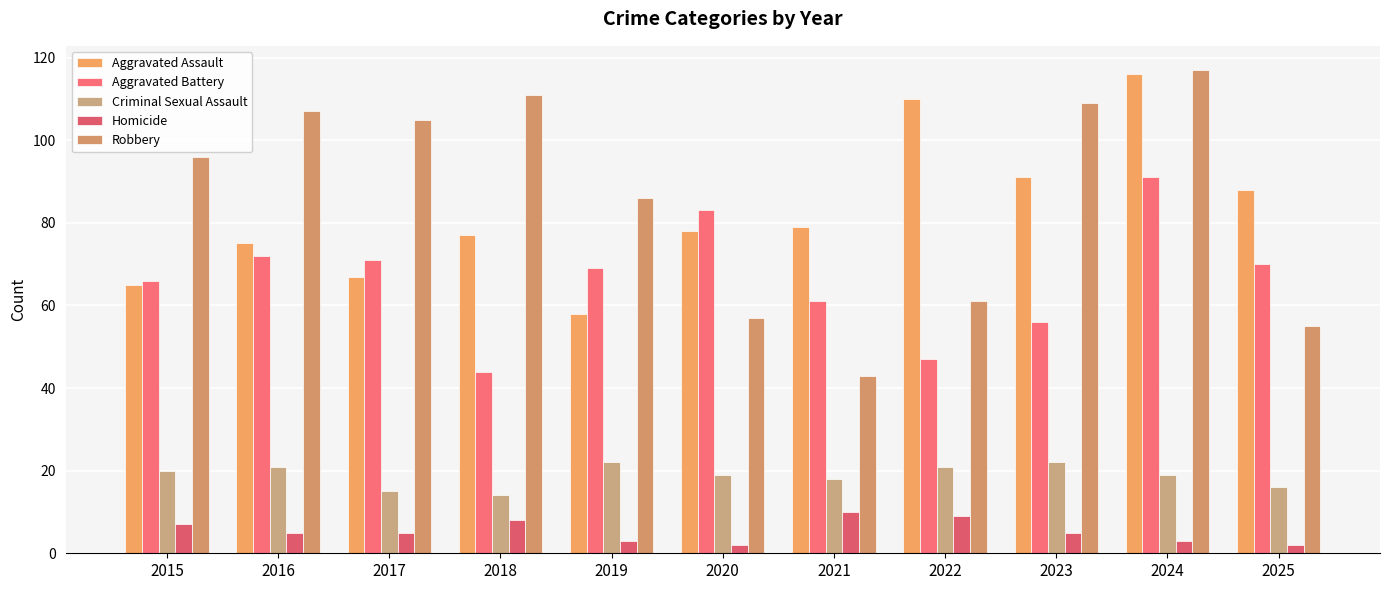

What is the value of the Aggravated Battery bar at the 9th from the left?

56